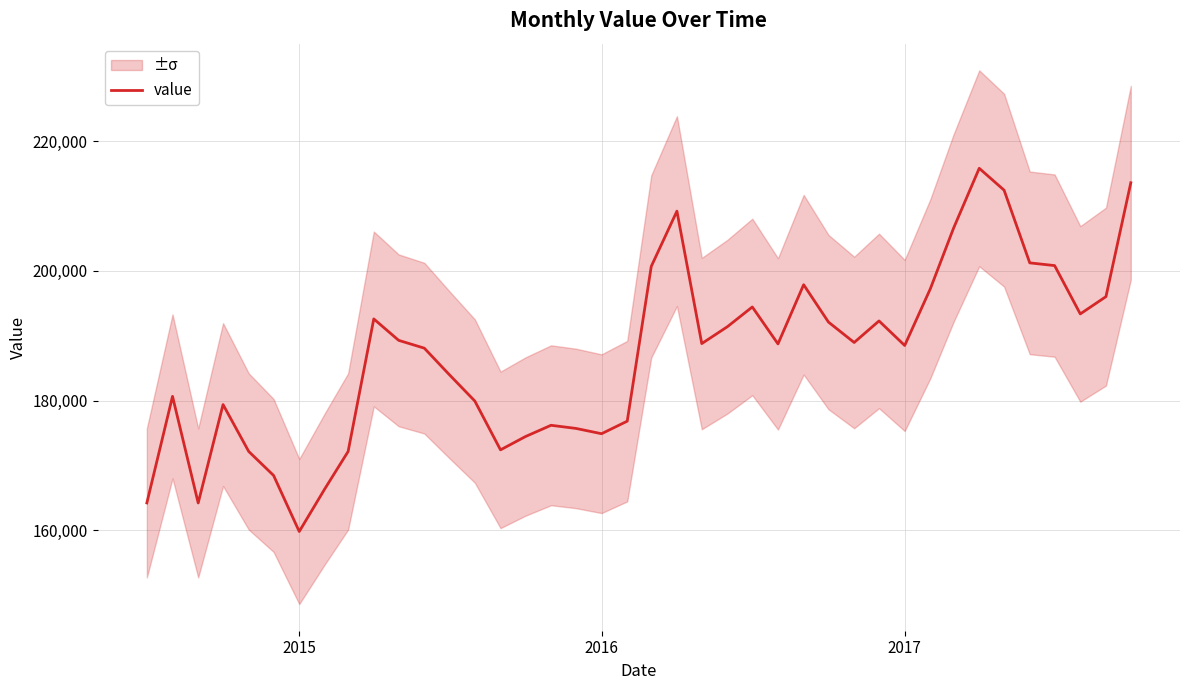

The value of value at 2016 is 106359. True or false?

False